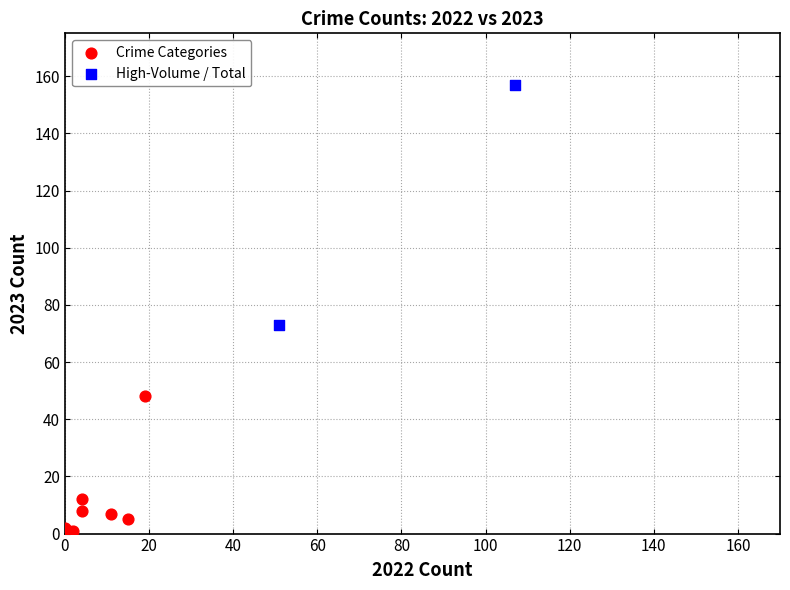

Which series contains the highest Y value?

High-Volume / Total